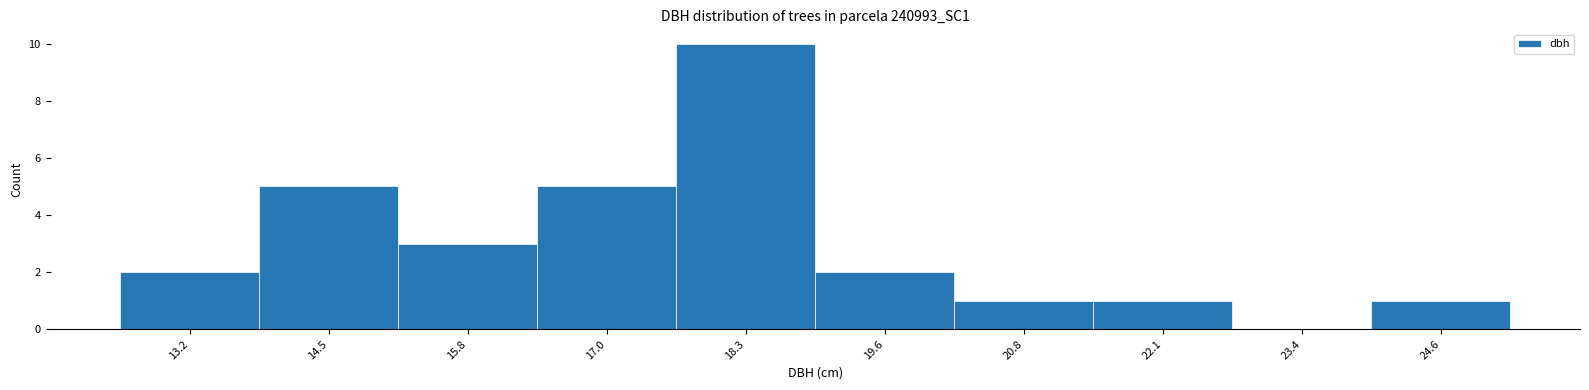

Reading left to right, list every bar in this chart as the range it spans on the x-axis followed by its height. Neither the bar edges nor the heights are printed on the chart, so give them approximately, as read against the axes.

12.6 to 13.8: 2
13.8 to 15.2: 5
15.2 to 16.4: 3
16.4 to 17.6: 5
17.6 to 19.0: 10
19.0 to 20.2: 2
20.2 to 21.4: 1
21.4 to 22.8: 1
22.8 to 24.0: 0
24.0 to 25.2: 1